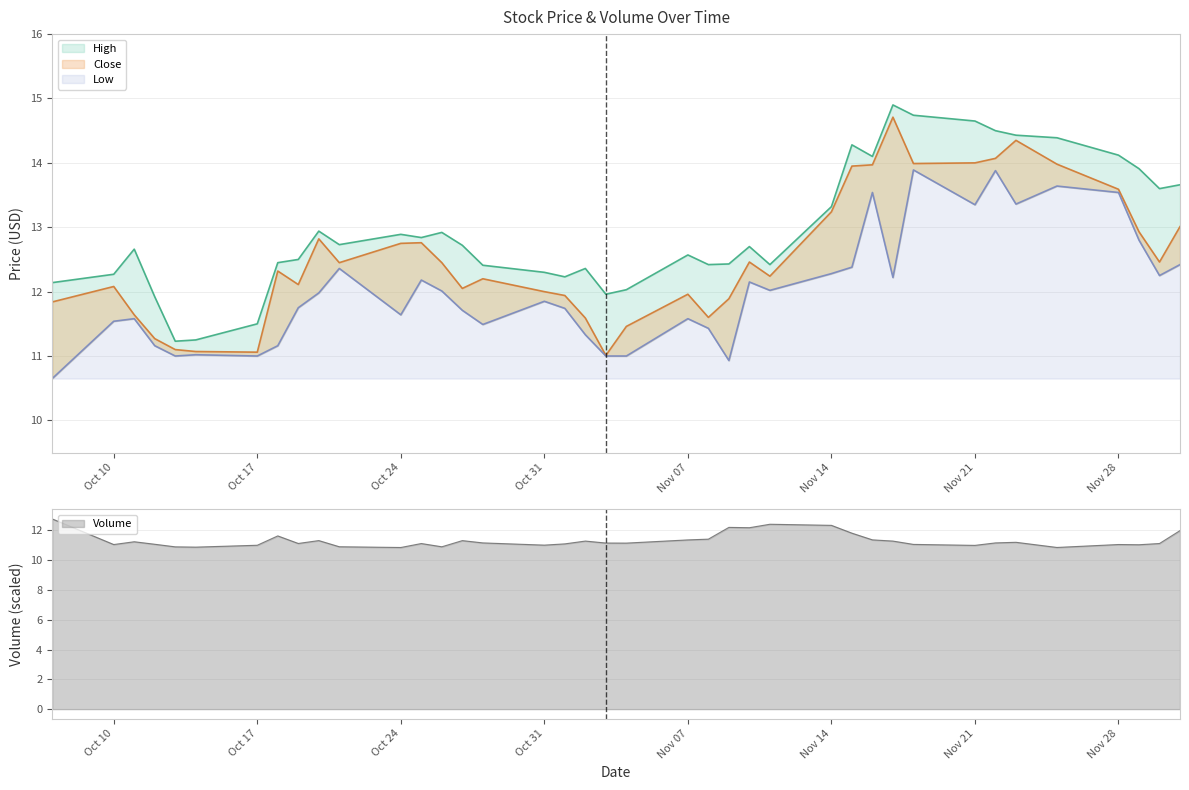

What is the maximum value for High?

14.9